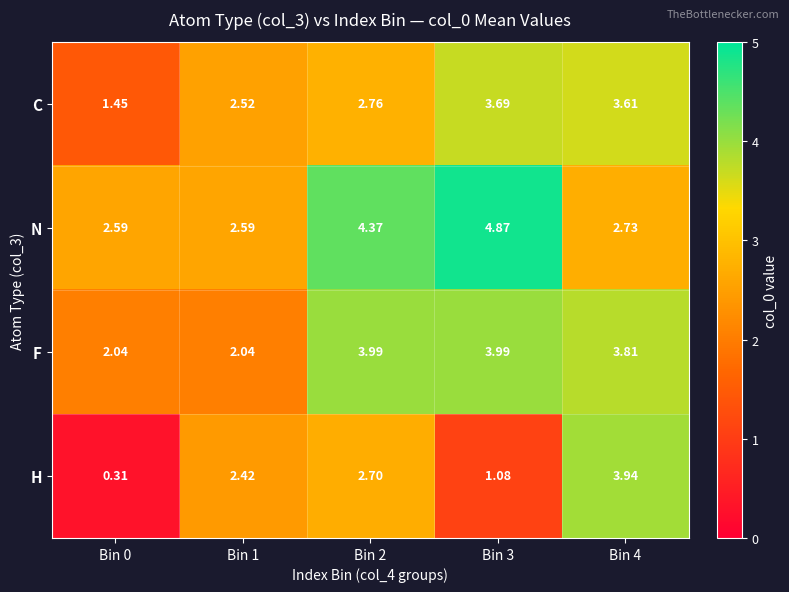

Is the value of C at Bin 0 greater than the value of F at Bin 4?

No